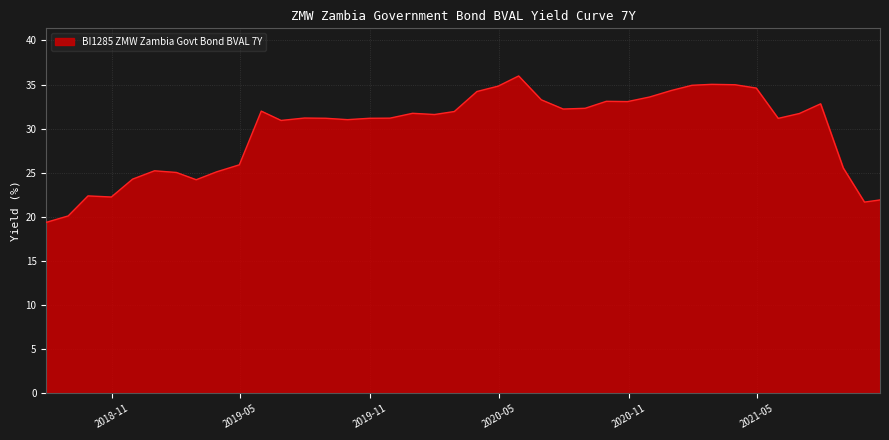

What is the greatest value displayed?

36.0